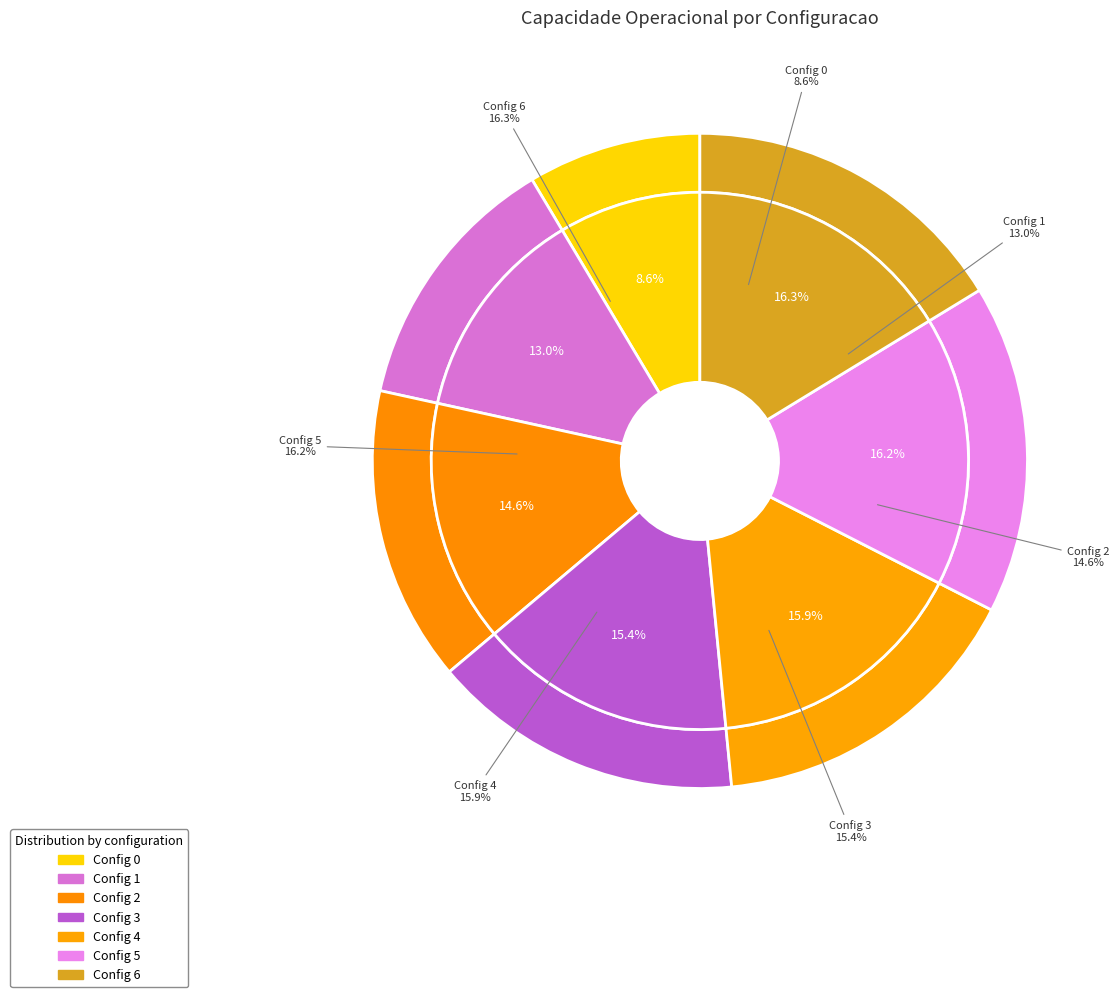

Does 6 represent more than half of the total?

No